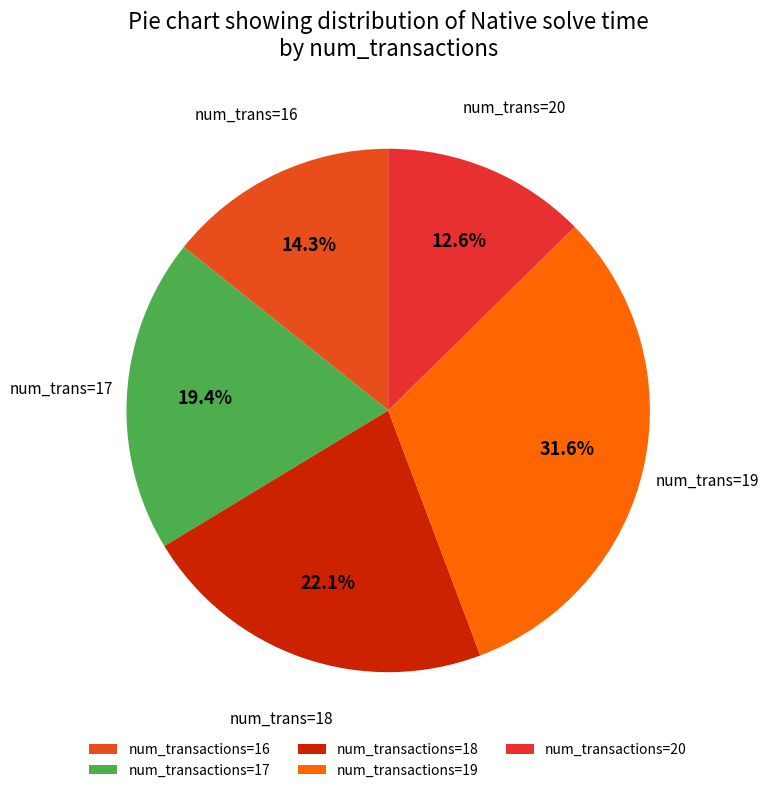

Rank the categories by value from lowest to highest.

num_transactions=20, num_transactions=16, num_transactions=17, num_transactions=18, num_transactions=19